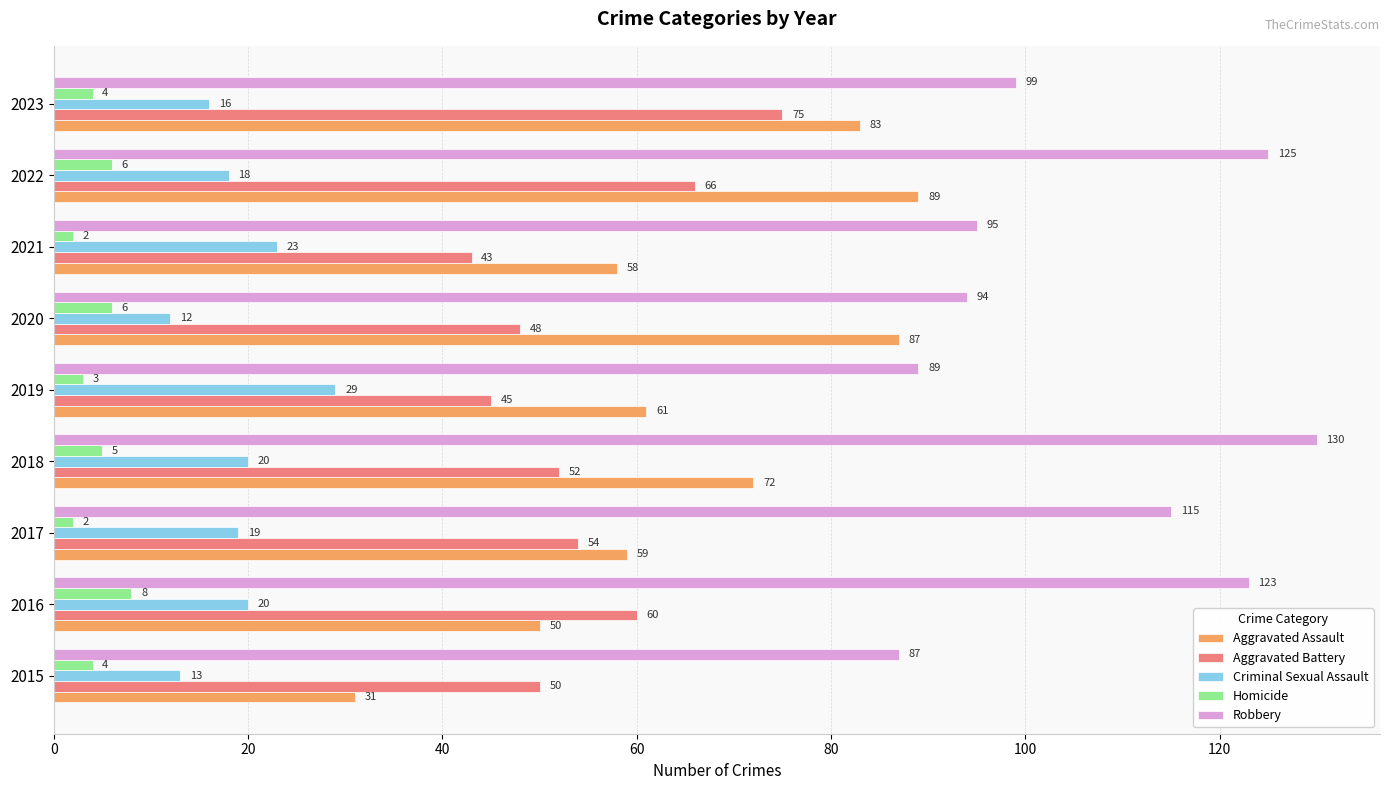

How many values in the Aggravated Assault series are below 61?

4